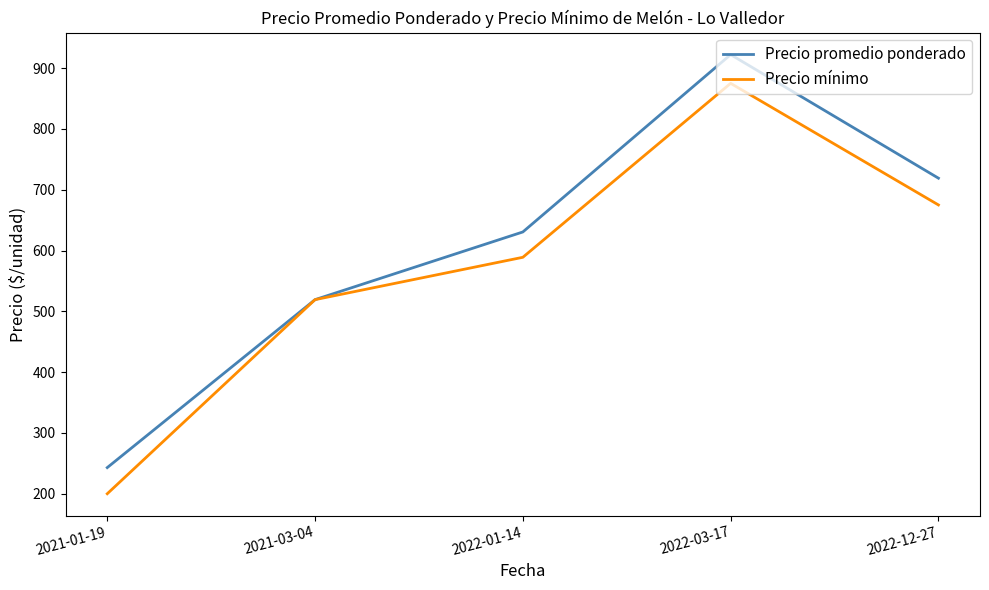

What are all the series names shown in the legend?

Precio promedio ponderado, Precio mínimo